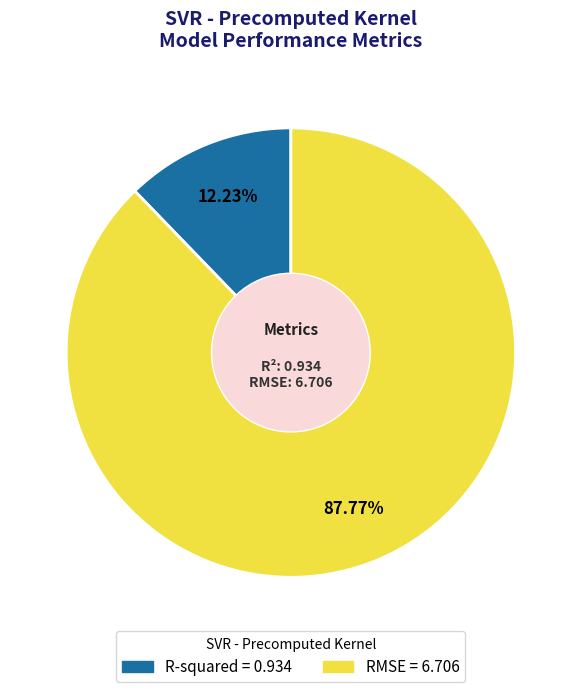

Is there any slice that represents more than half of the pie?

Yes